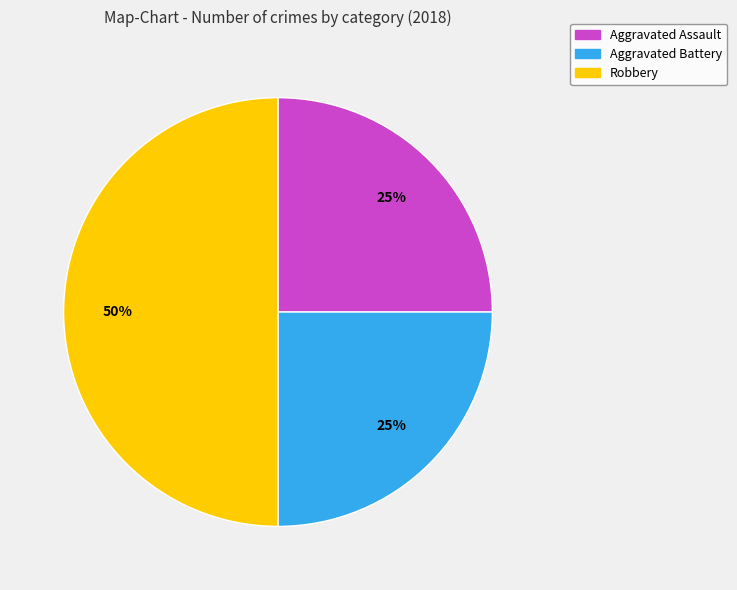

Approximately how many times larger is the value at Aggravated Battery compared to Aggravated Assault?

1.0